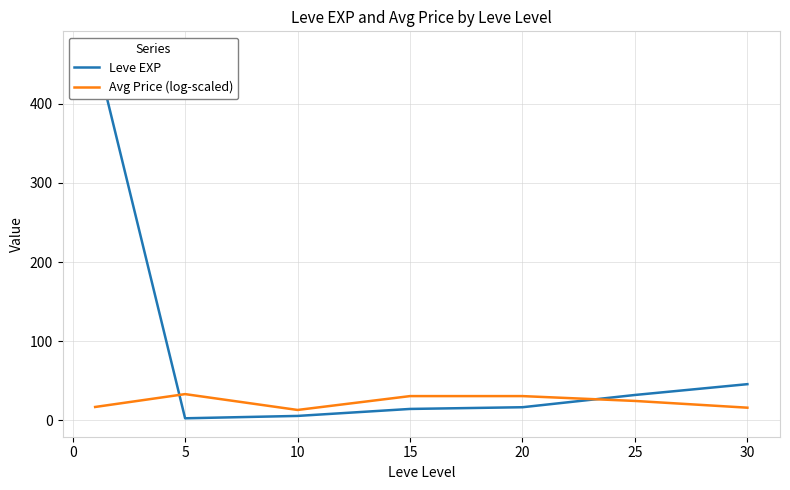

Rank the series by their maximum value, from lowest to highest.

Avg Price (log-scaled), Leve EXP